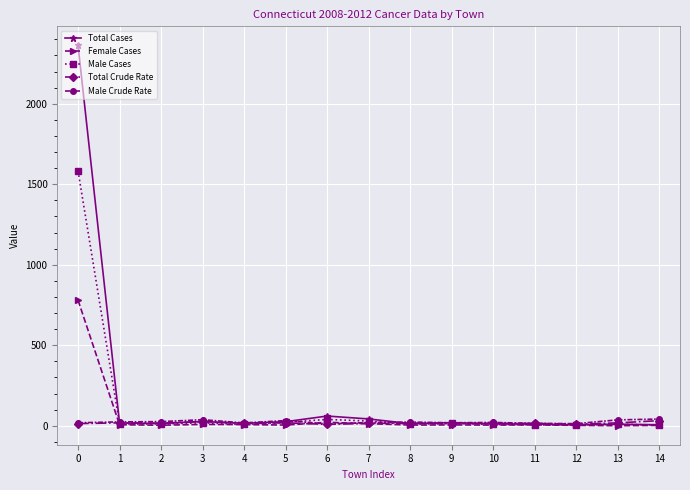

The Total Cases series shows 14.0 at 2. True or false?

True